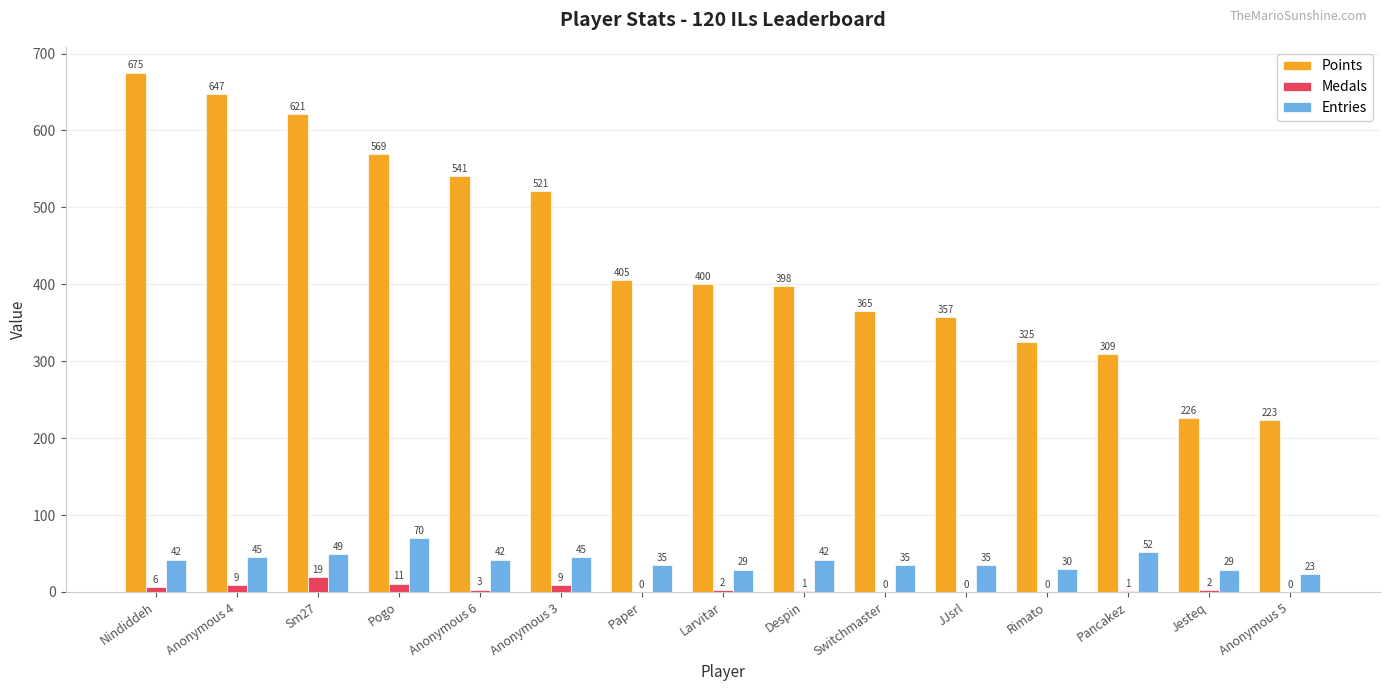

Which label corresponds to the largest value in the chart?

Nindiddeh